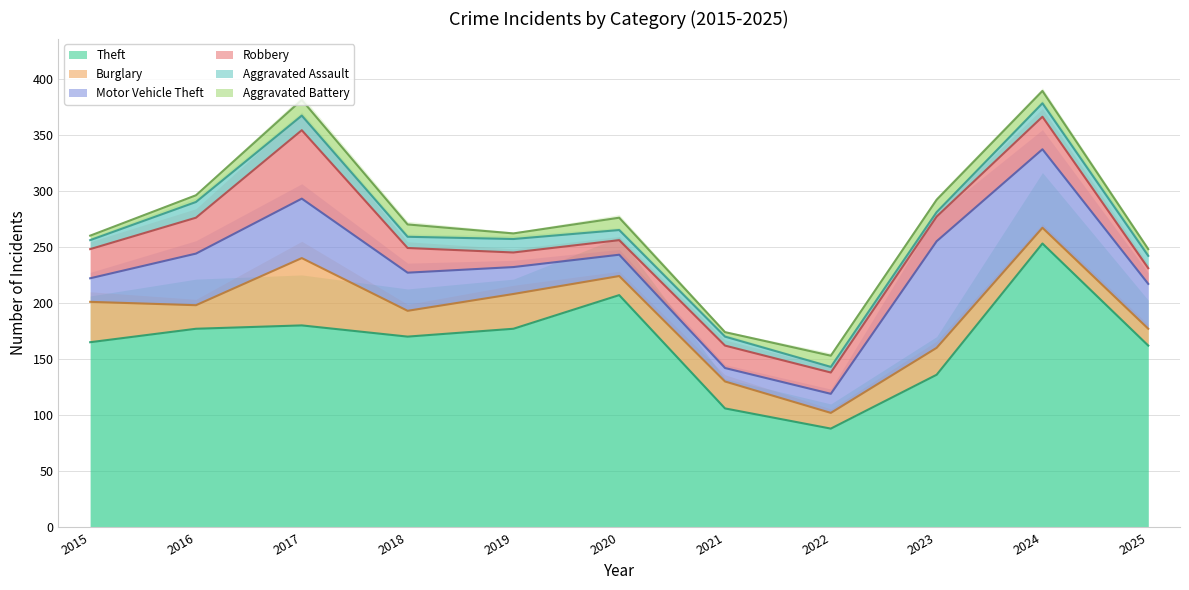

True or false: Aggravated Assault and Theft cross at least once.

False